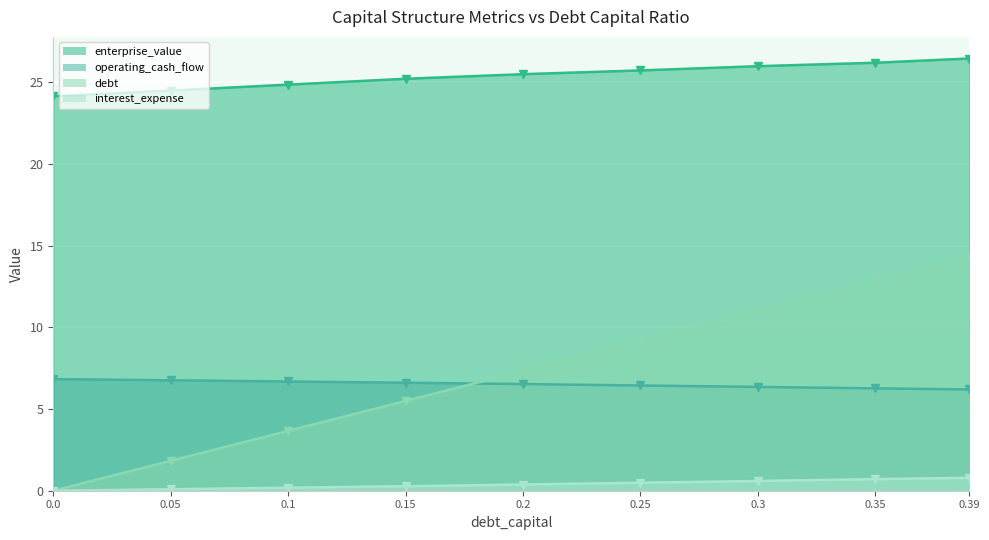

True or false: enterprise_value and operating_cash_flow cross at least once.

False